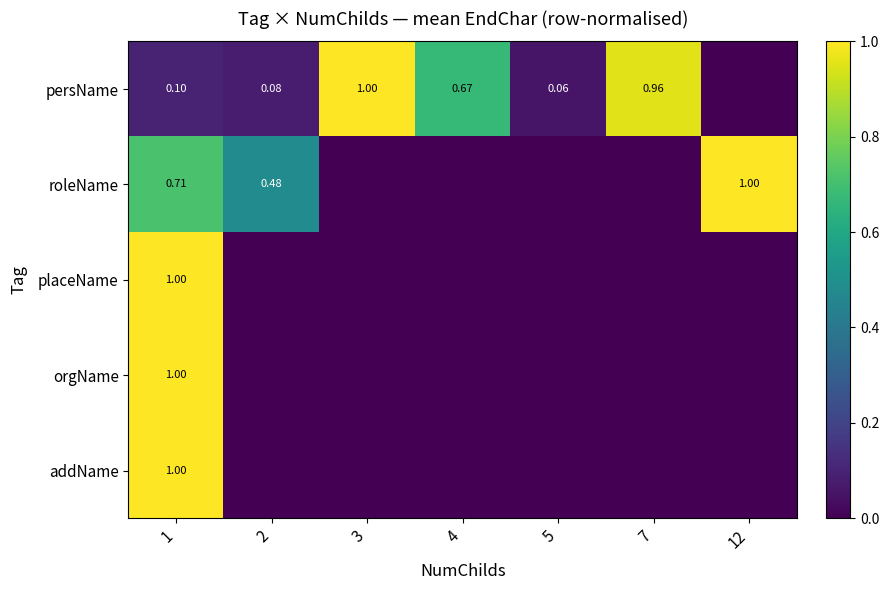

Is it true that roleName equals 0.2 at 1?

False